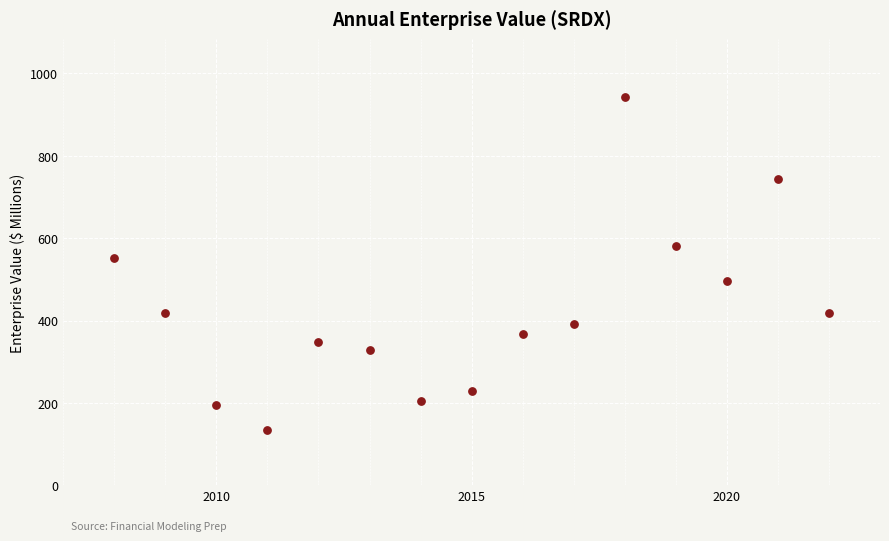

What Y value in the scatter plot is closest to 538?

552.3